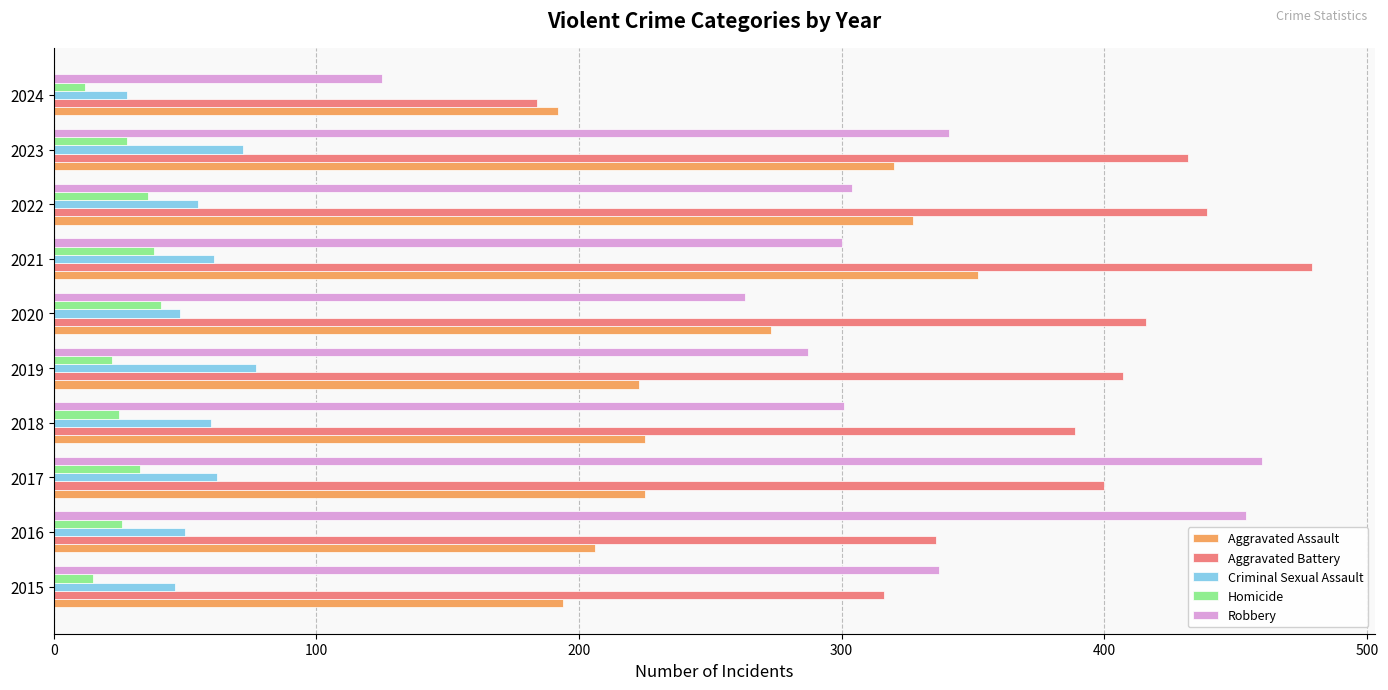

Which series has the widest spread of values?

Robbery